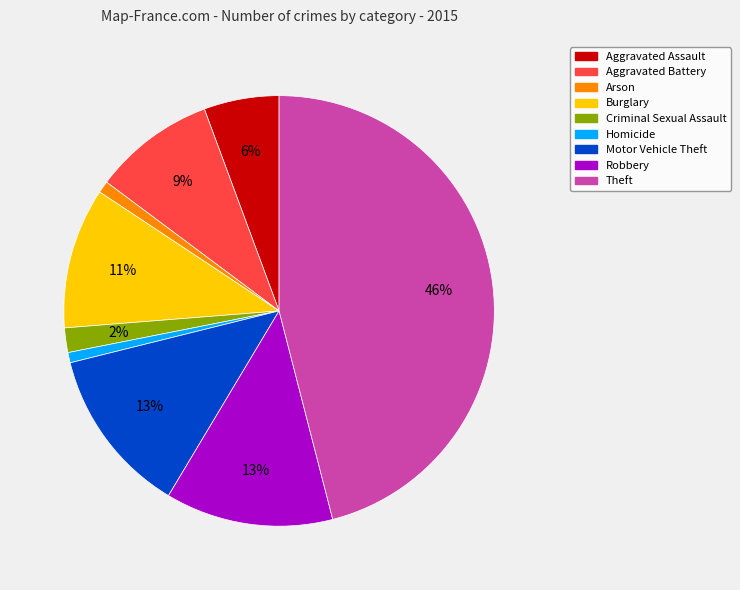

Is there any slice that represents more than half of the pie?

No